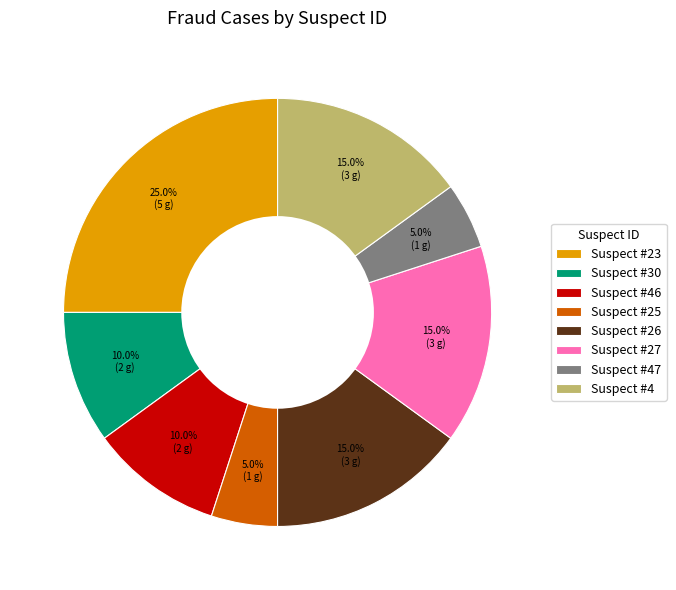

Is the sum of Suspect #23 and Suspect #27 greater than half?

No